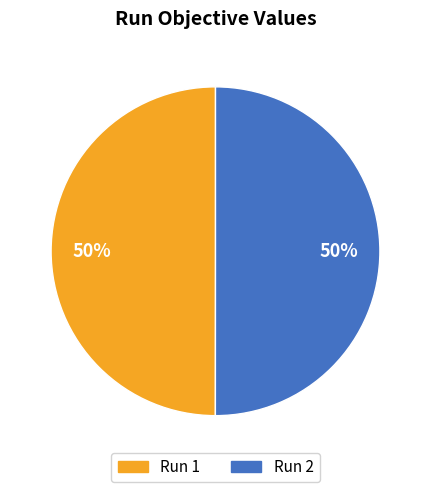

To the nearest percent, what is the average slice percentage?

50%